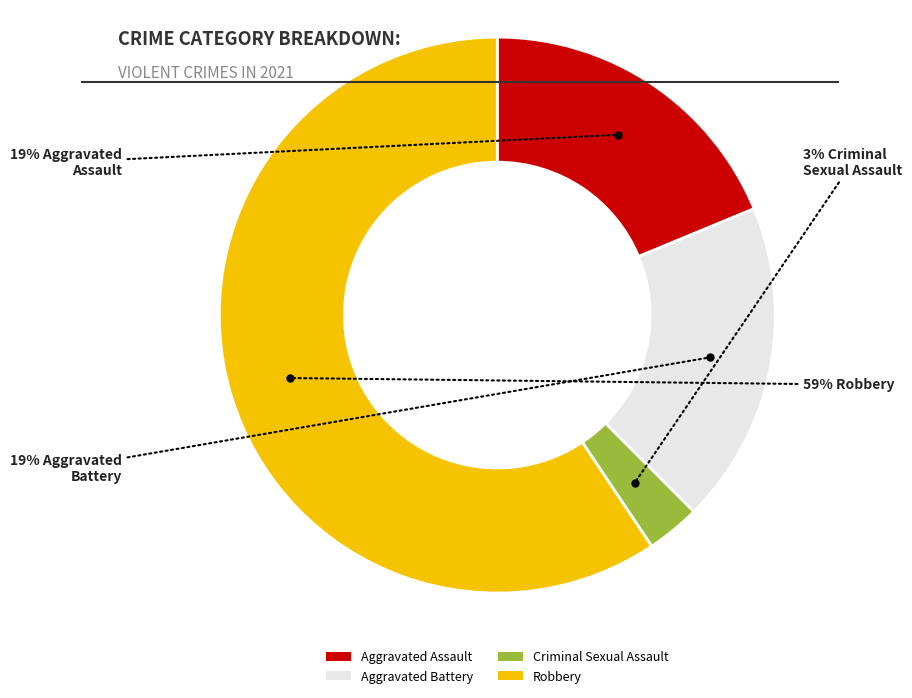

Combined, do Criminal Sexual Assault and Robbery account for over 50%?

Yes